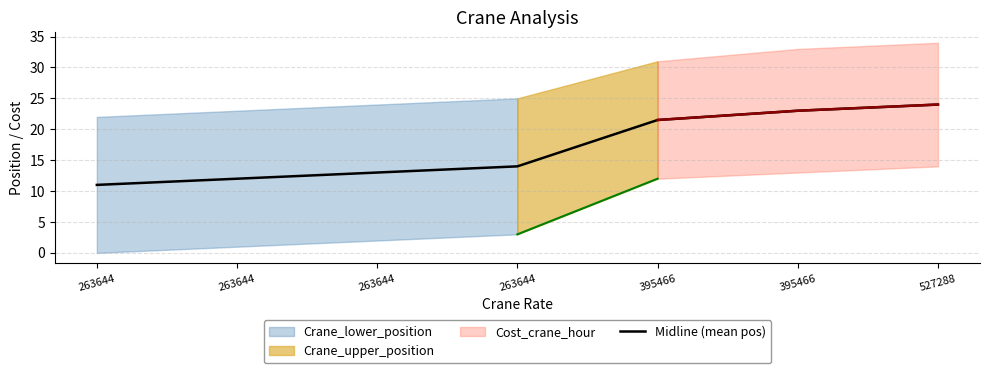

At which category does the chart reach its peak across all series?

527288